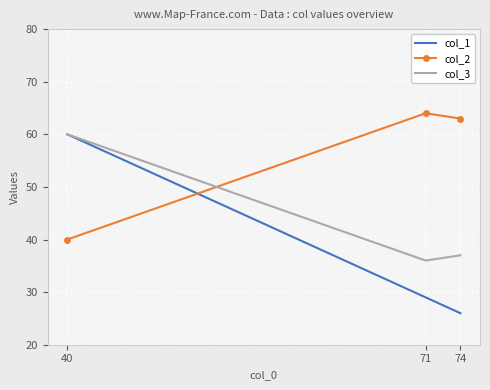

What is the value of the col_1 point at the 2nd from the left?

29